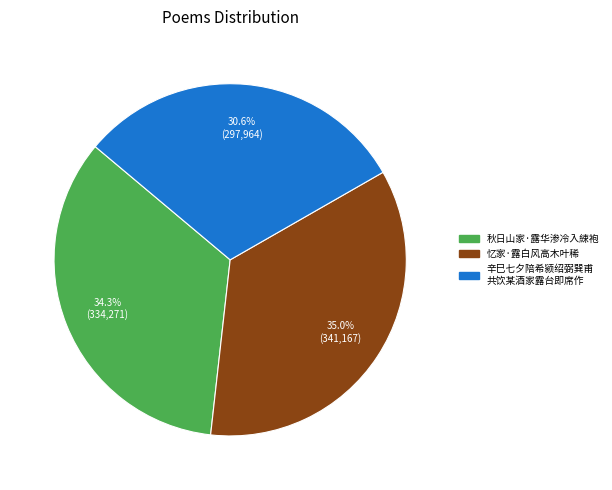

Is there any slice that represents more than half of the pie?

No